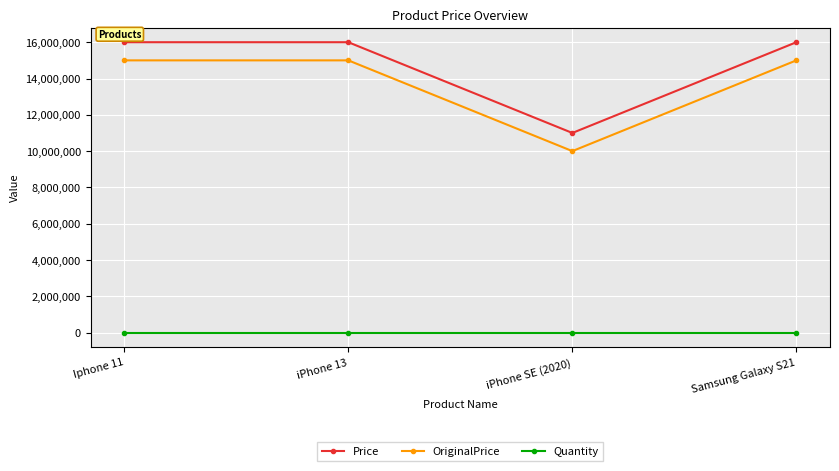

List the series in order of their peak value, highest first.

Price, OriginalPrice, Quantity